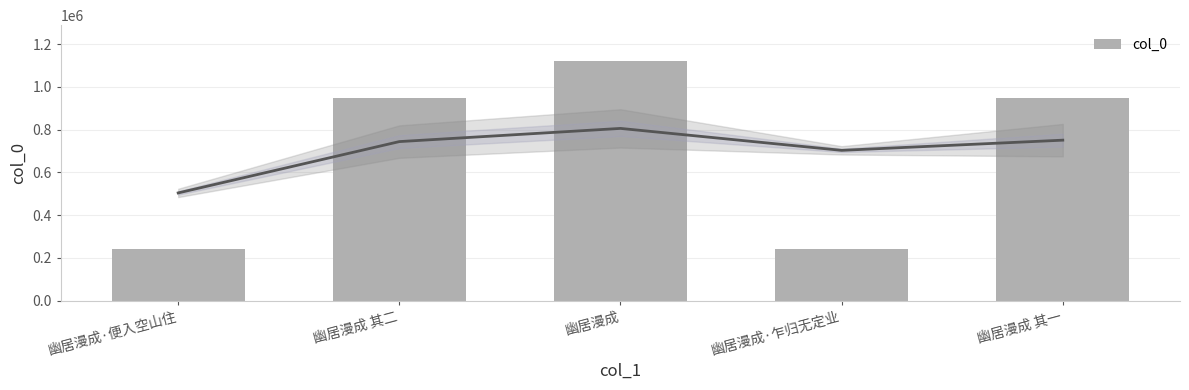

What is the maximum value shown in the chart?

1120594